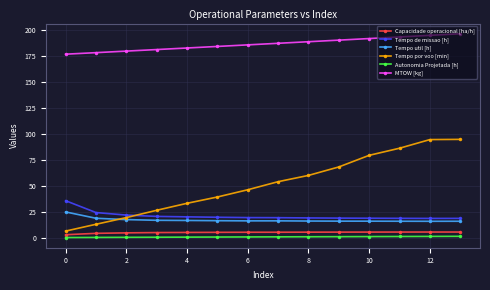

What is the value of the Tempo por voo [min] point at the 11th from the left?

79.3